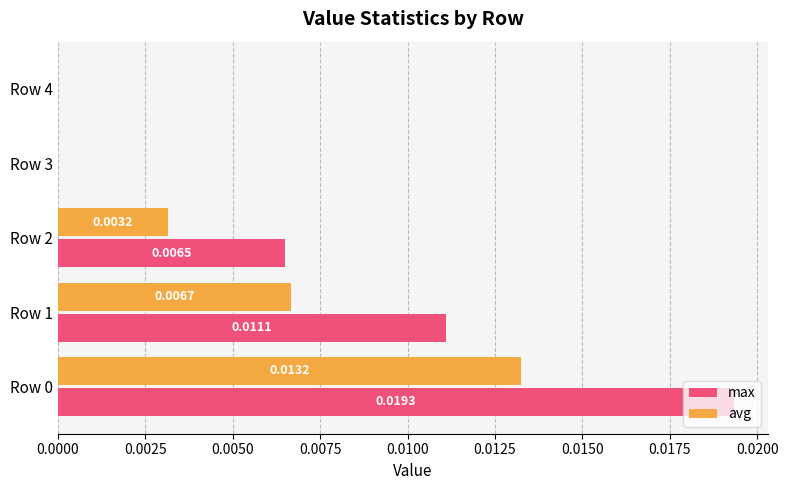

Which series has the widest spread of values?

max